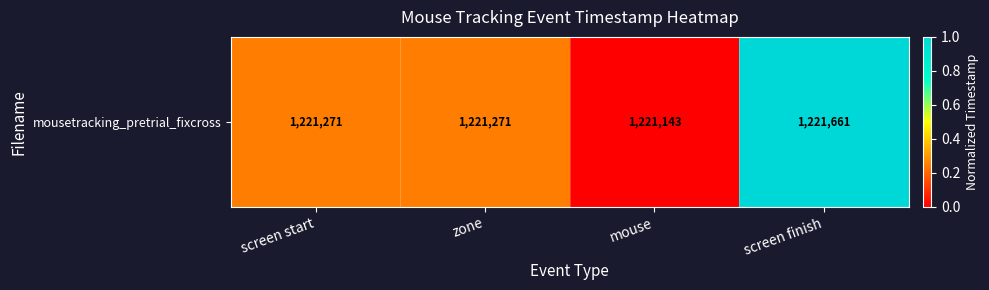

The chart shows a value of 1.5 at screen finish. True or false?

False